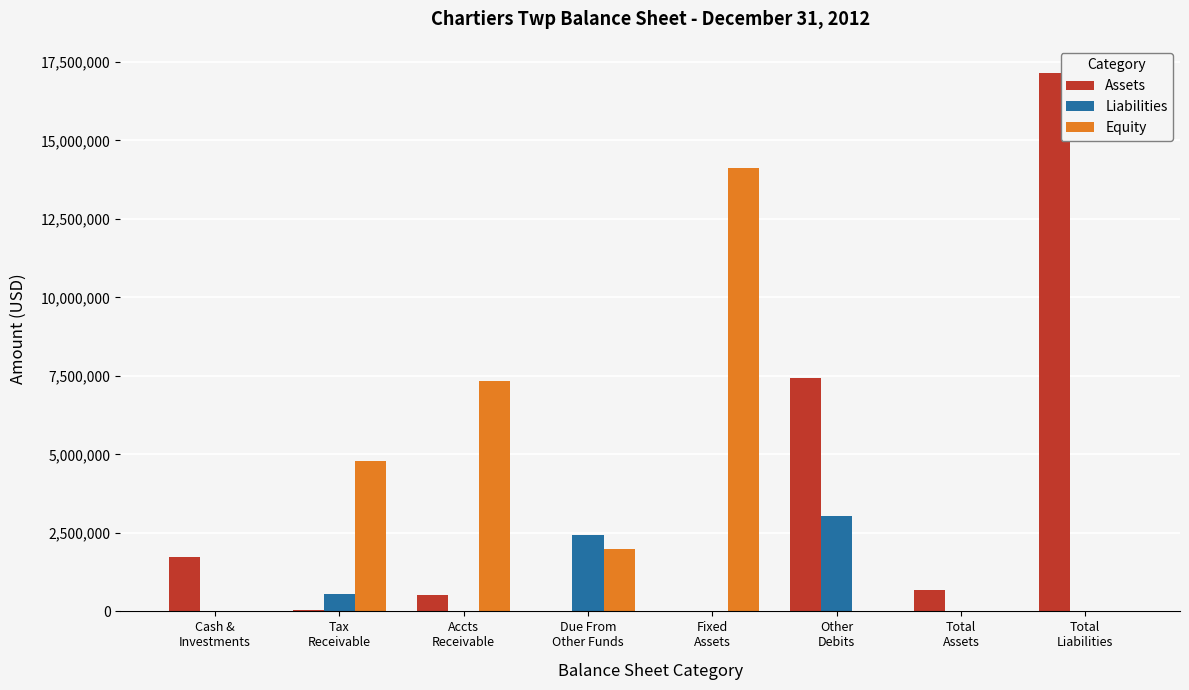

The Liabilities series shows 3042374 at Other
Debits. True or false?

True